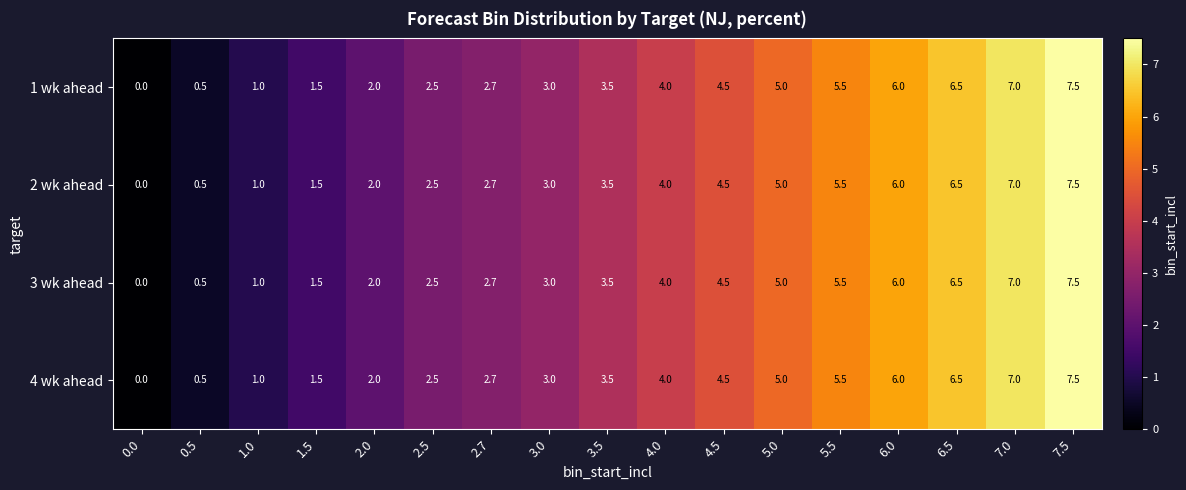

Which category has the highest value in the 3 wk ahead series?

7.5